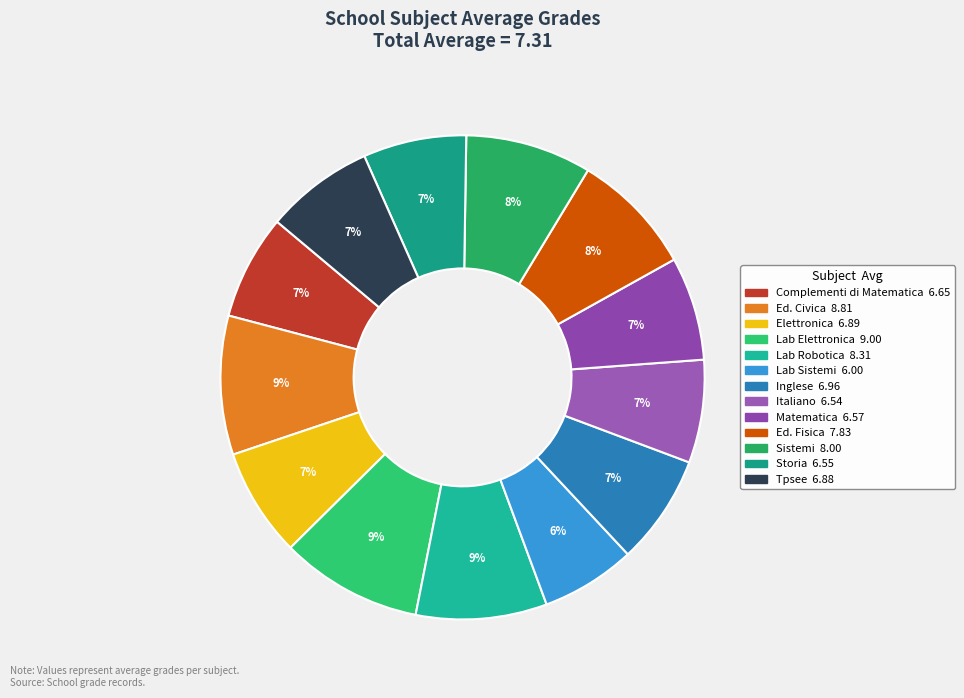

How many segments does this pie chart have?

13